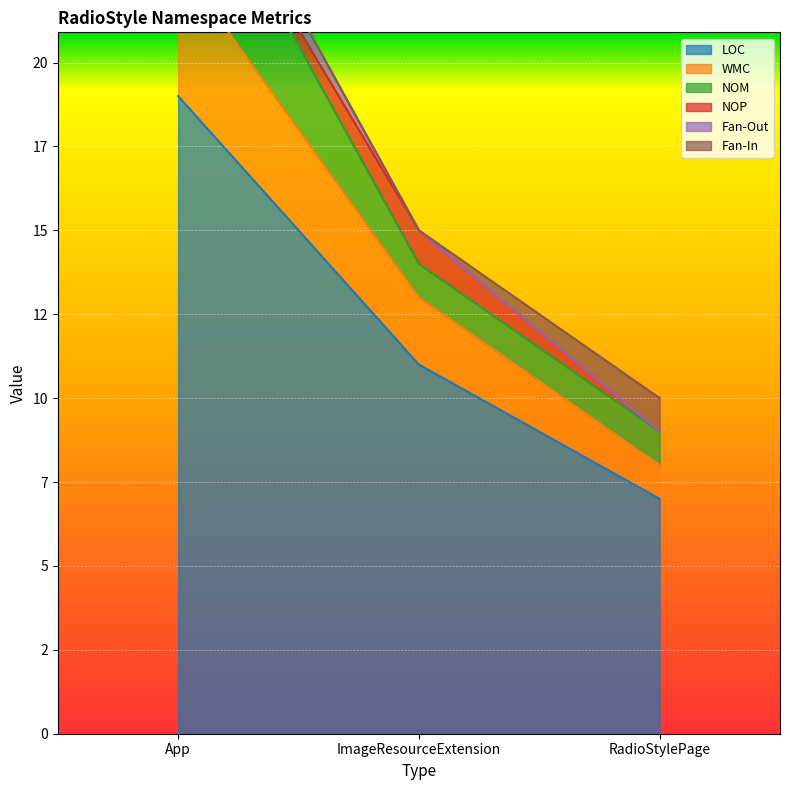

Which series changed the most between ImageResourceExtension and RadioStylePage?

LOC